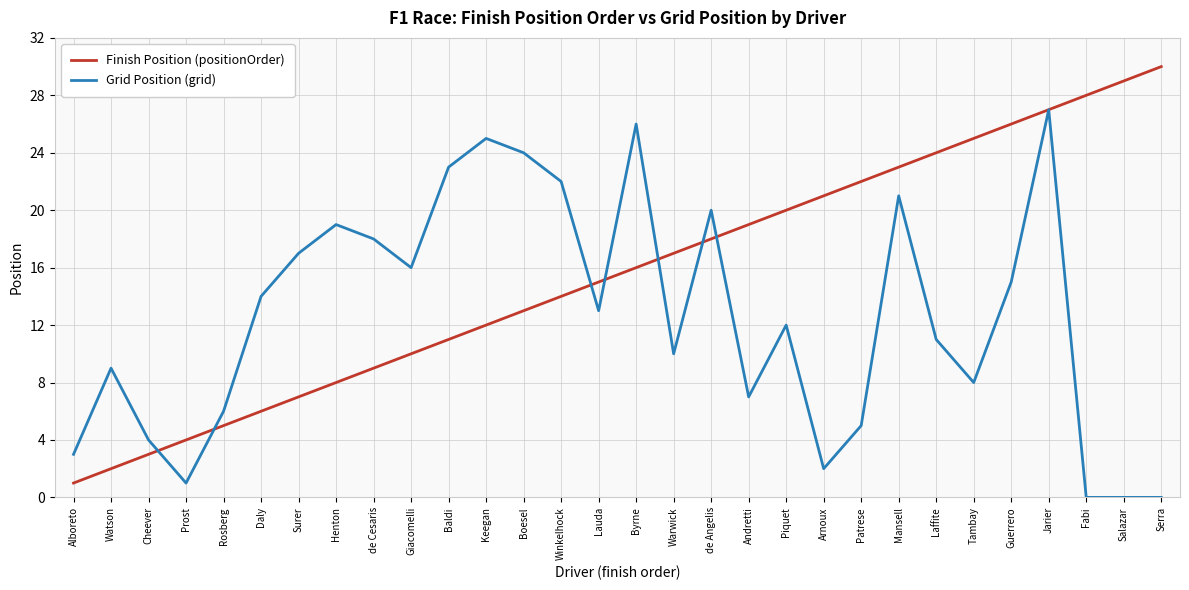

At which category is the sum across all series the highest?

Jarier